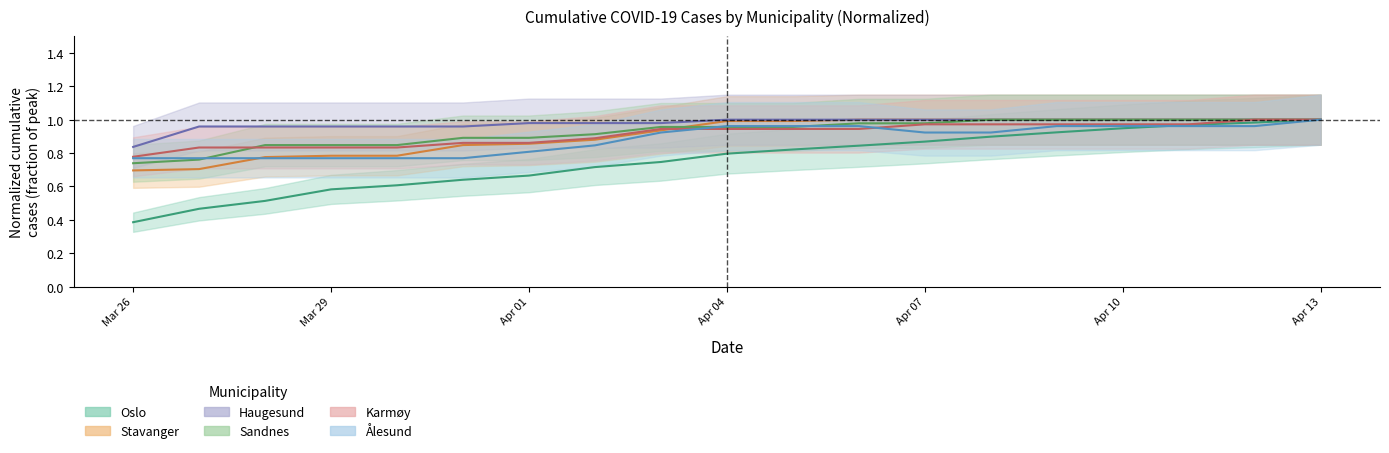

At how many categories does at least one series exceed 0?

19